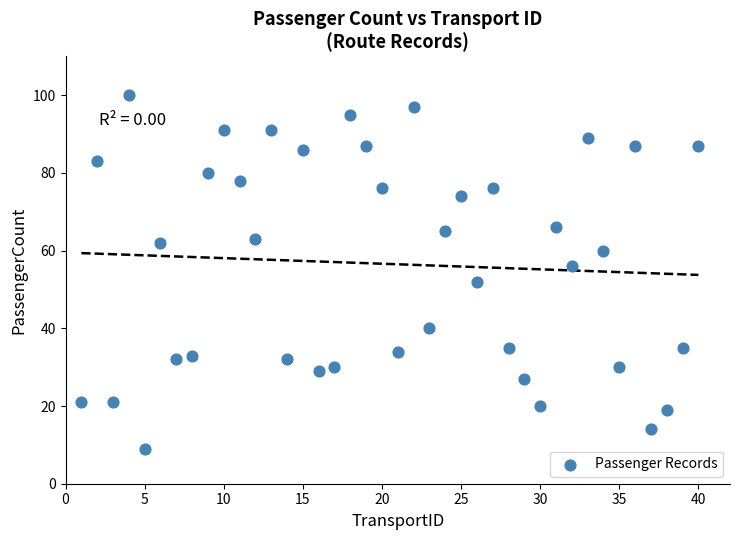

What is the range of Y values (max minus min)?

91